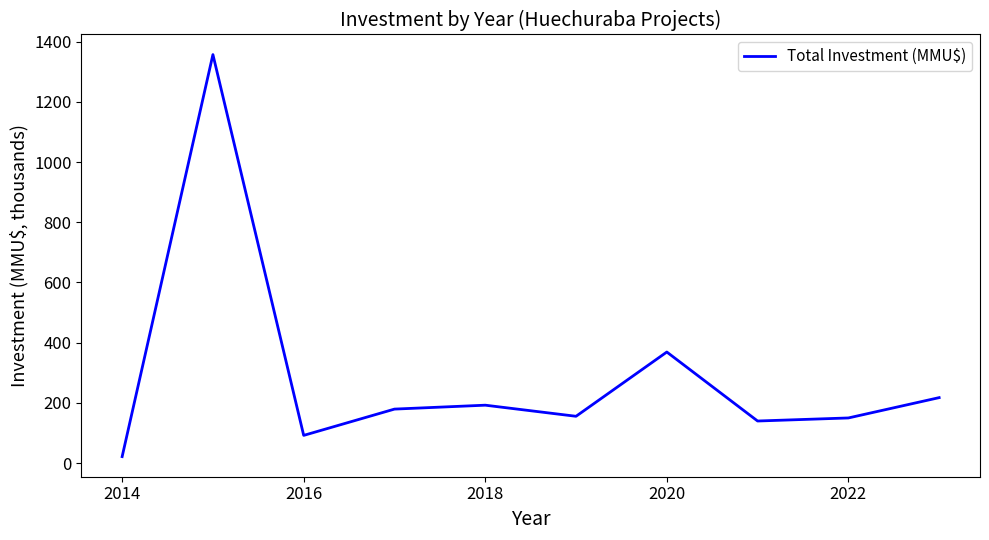

What is the difference between the maximum and minimum values?

1334.9